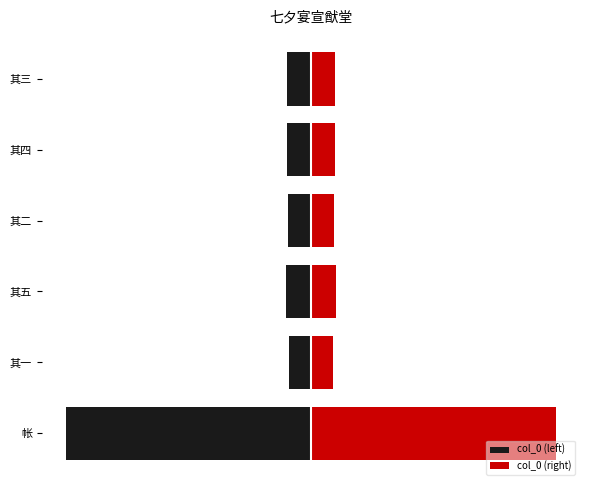

Is it true that col_0 (left) equals -6.6 at 其四?

True